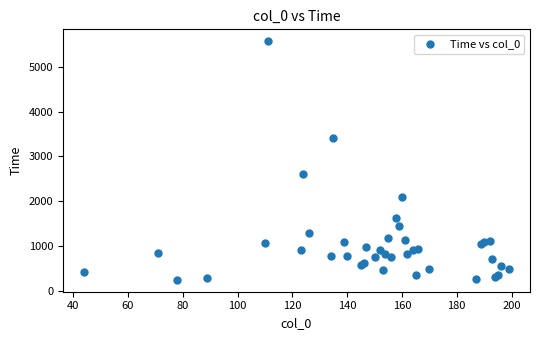

What Y value in the scatter plot is closest to 2909?

2605